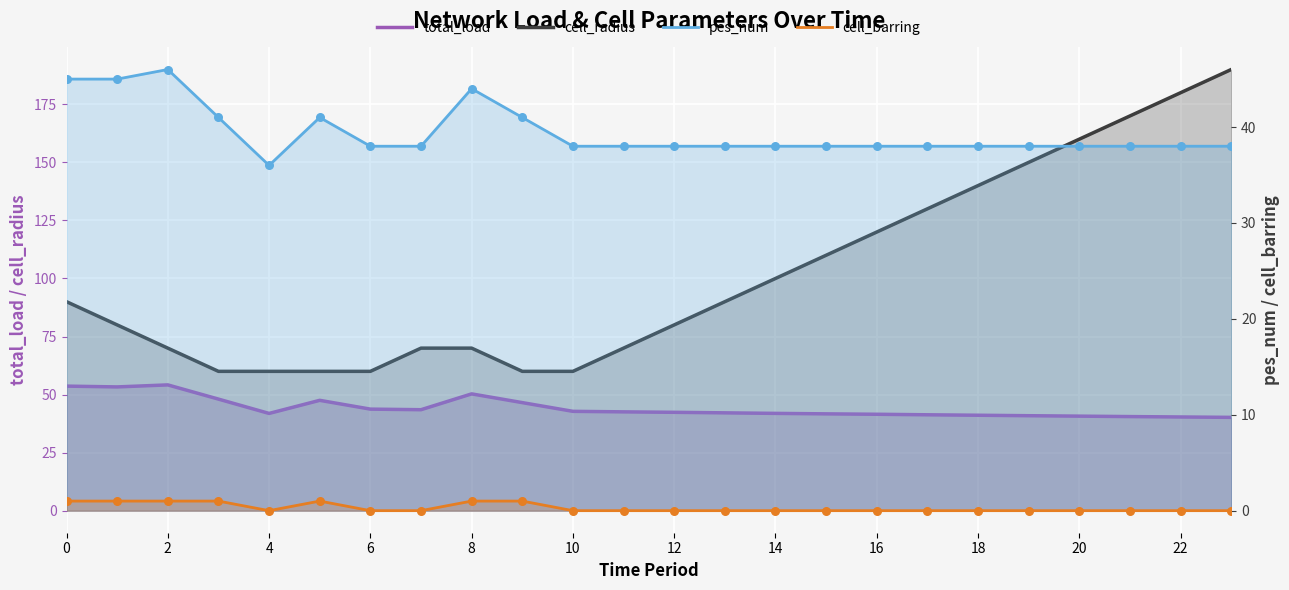

Is the value of total_load at 18 greater than the value of pes_num at 17?

Yes